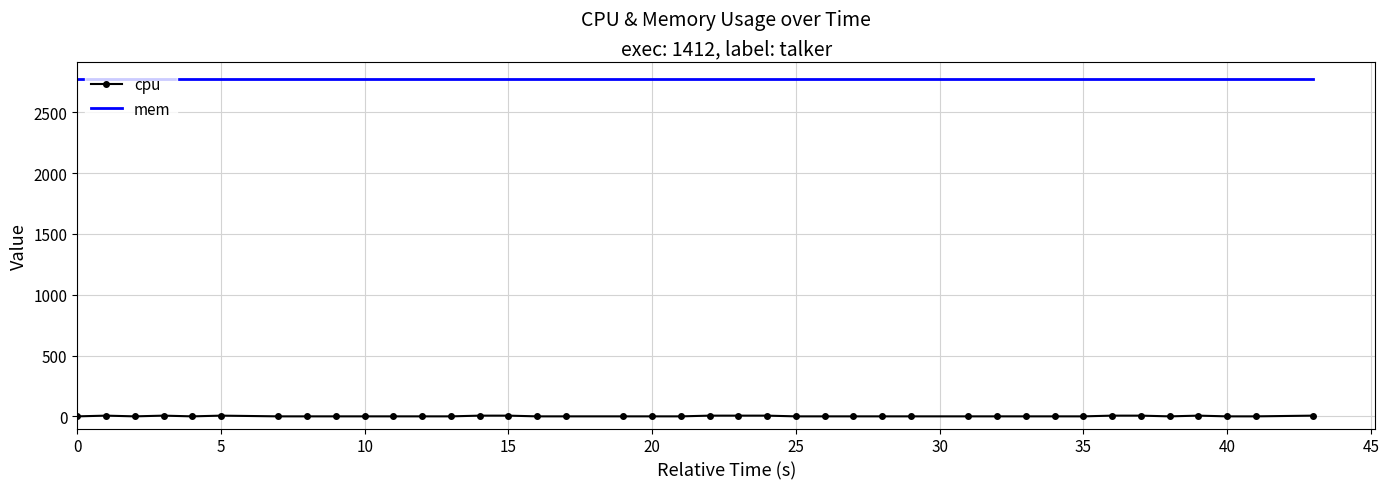

Which series has the largest range (max minus min)?

cpu